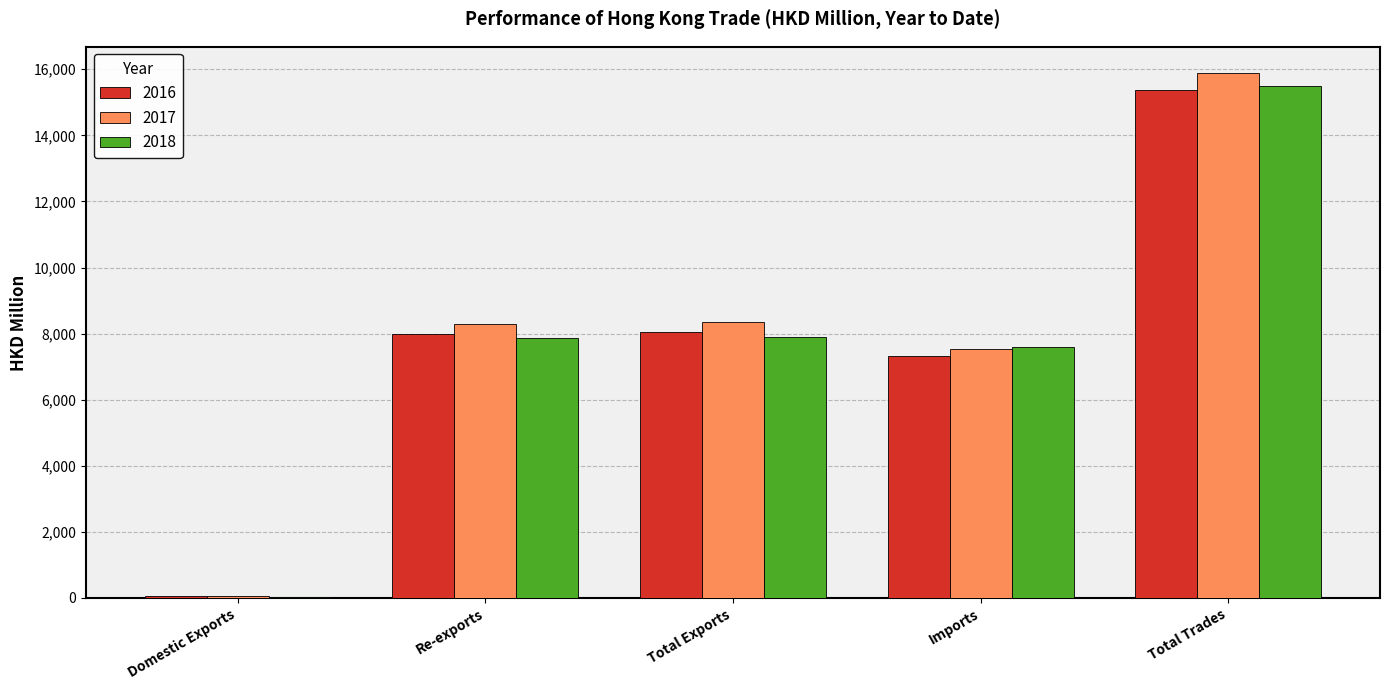

What is the maximum value shown in the chart?

15885.8